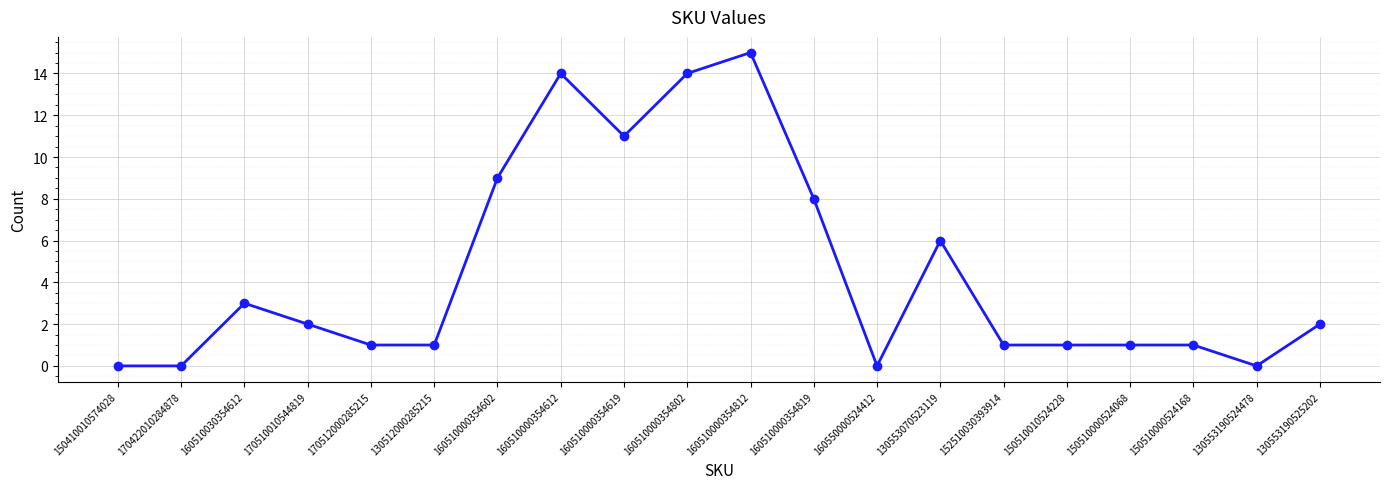

What is the value of the 7th point from the left?

9